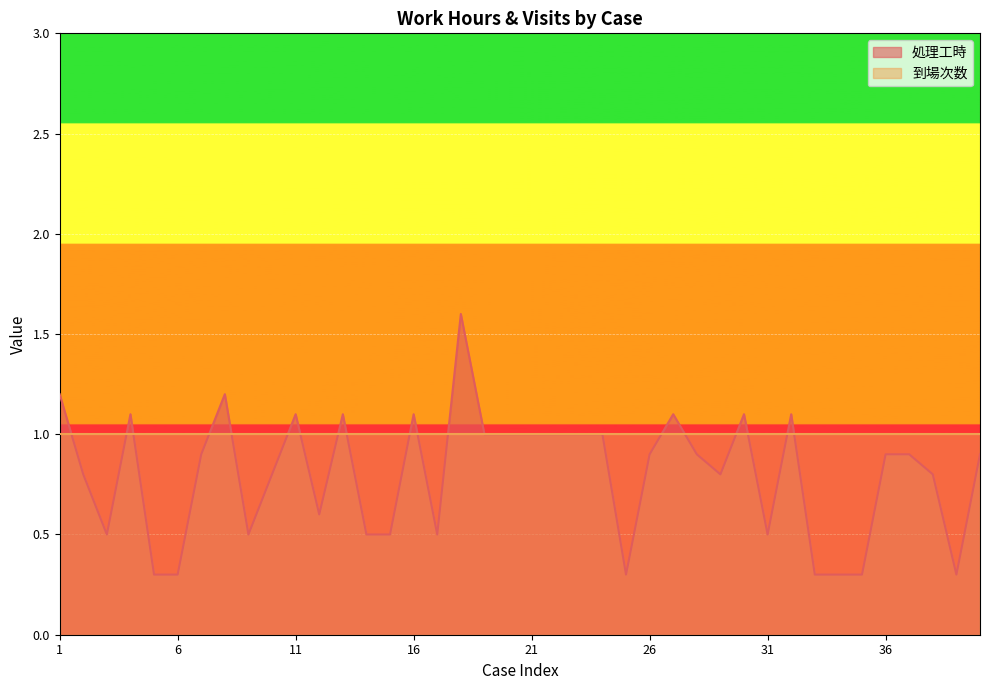

Where is the first local maximum?

4